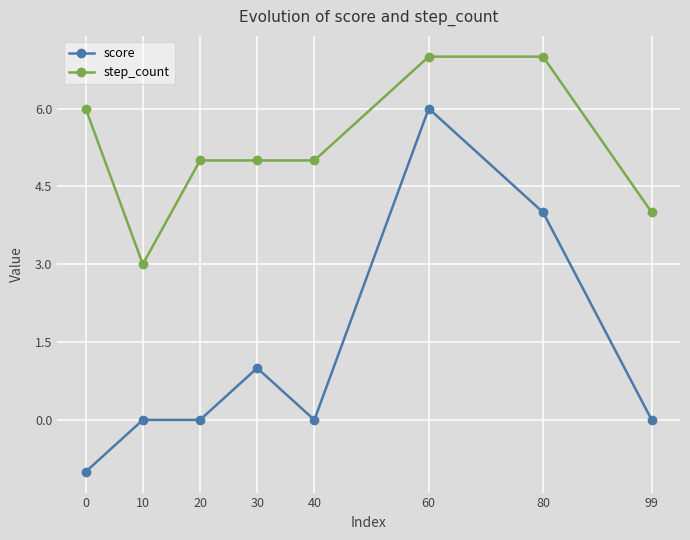

Is the value of score at 10 greater than the value of step_count at 30?

No